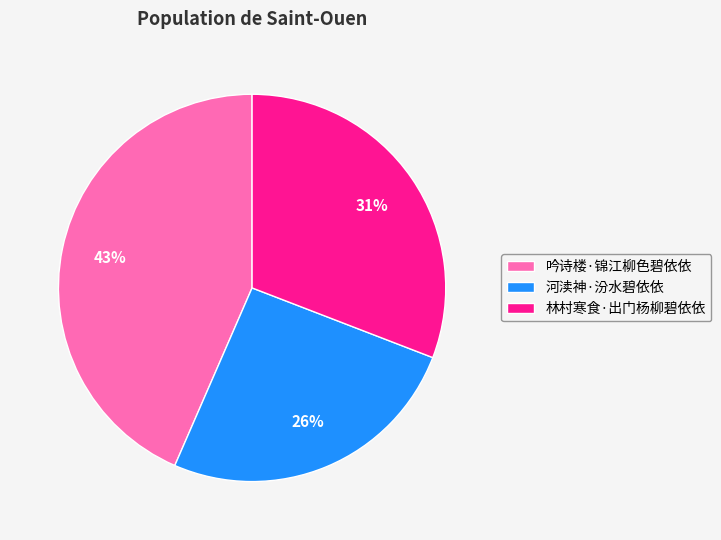

Does 林村寒食·出门杨柳碧依依 account for over 50% of the chart?

No